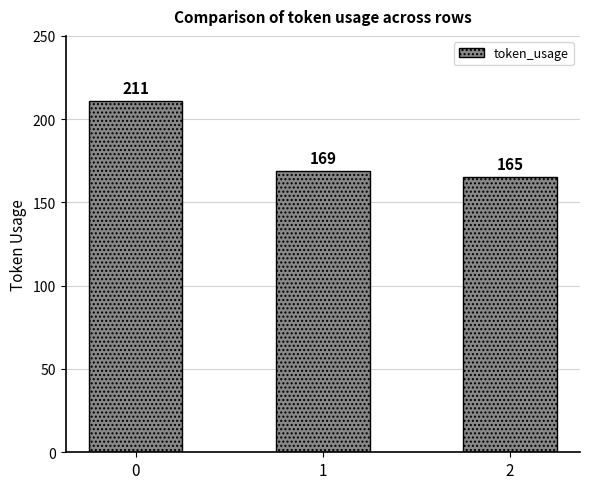

Is it true that the value at 2 is 165?

True